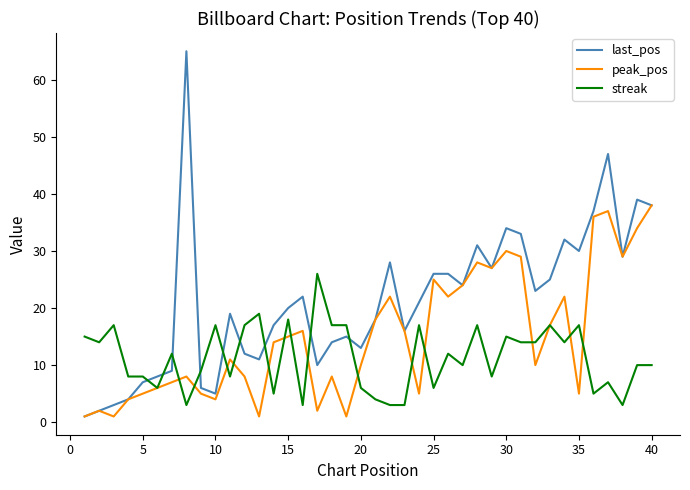

List the series in order of their peak value, lowest first.

streak, peak_pos, last_pos